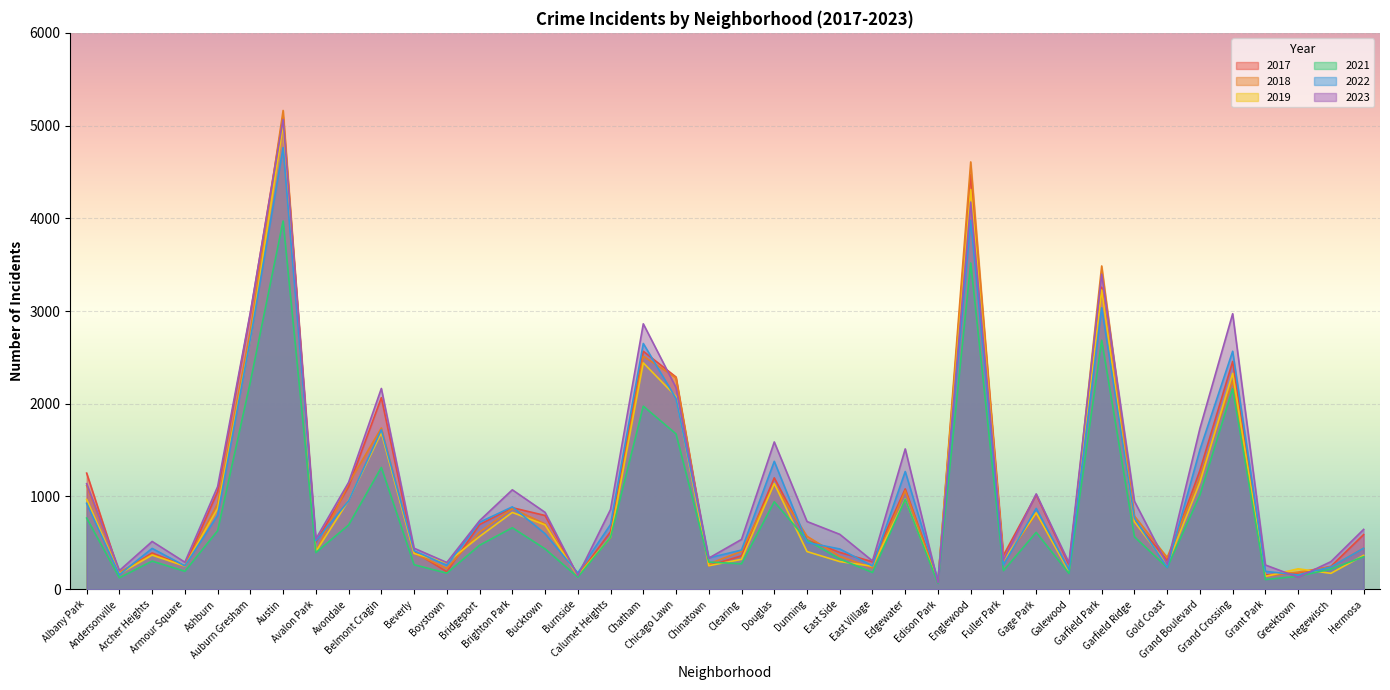

True or false: 2023 has a value of 288 at Boystown.

True